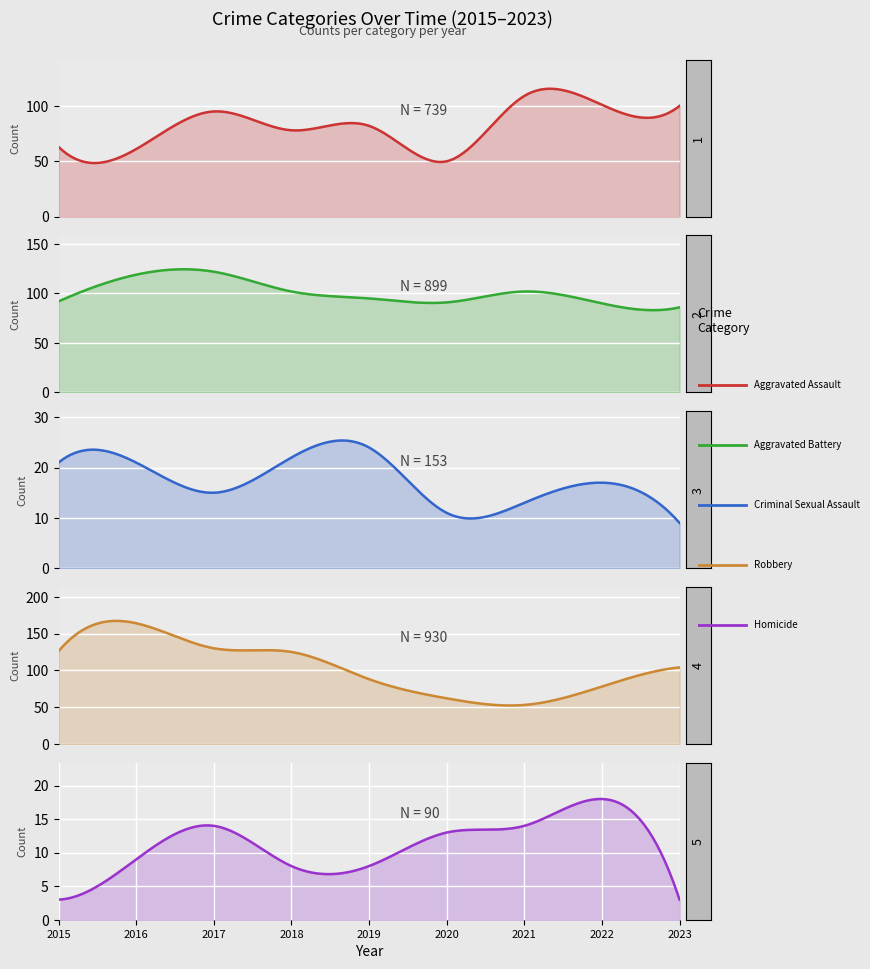

True or false: Aggravated Battery and Criminal Sexual Assault cross at least once.

False